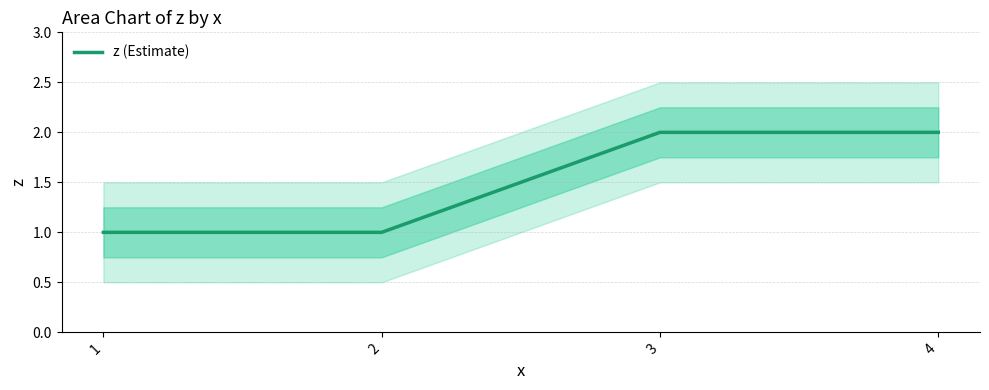

Reading left to right, list all the values displayed in this chart.

1=1	2=1	3=2	4=2